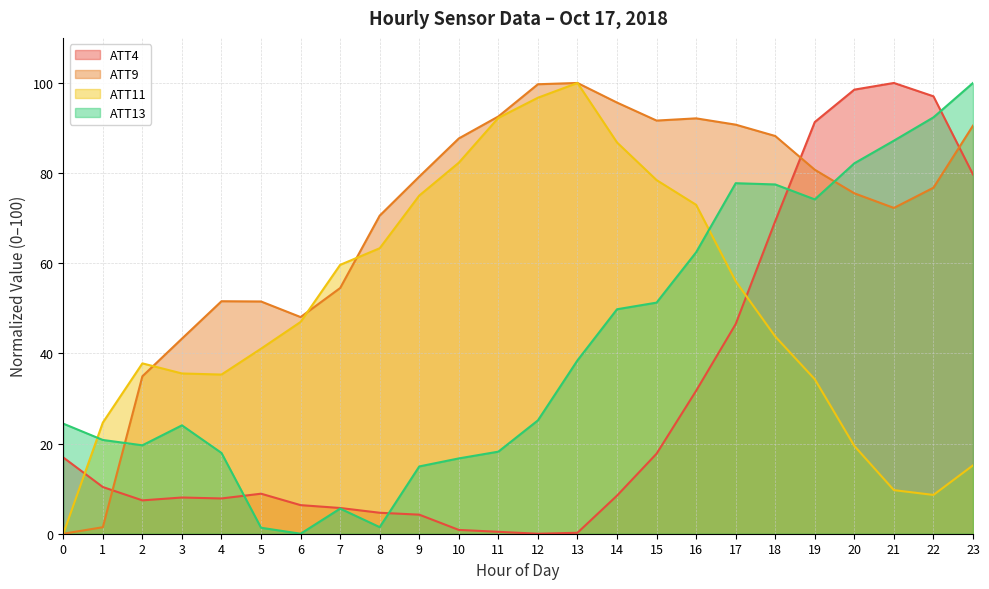

True or false: ATT4 has a value of 3.4 at 6.

False